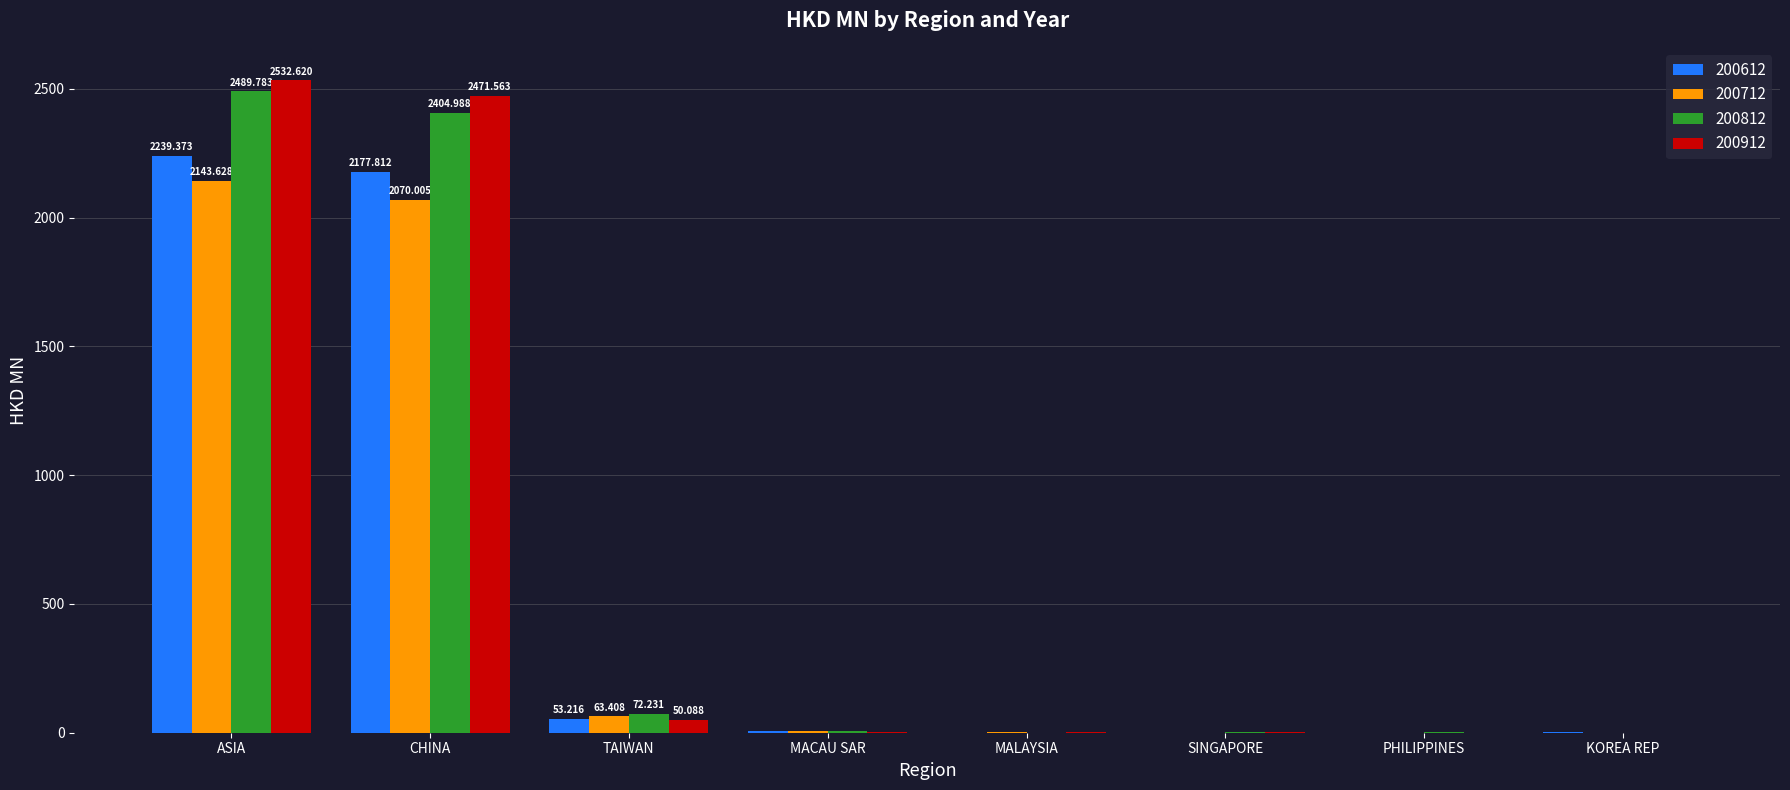

At which category is the sum across all series the highest?

ASIA